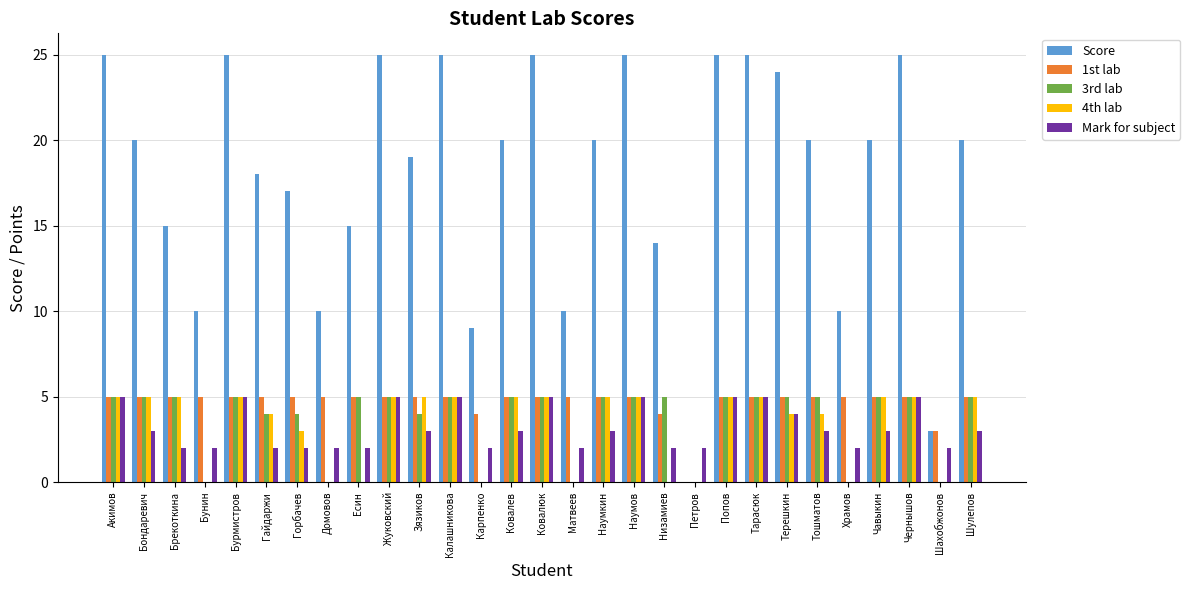

Reading right to left, what are all the values shown in this chart?

Score: Шулепов=20	Шахобжонов=3	Чернышов=25	Чавыкин=20	Храмов=10	Тошматов=20	Терешкин=24	Тарасюк=25	Попов=25	Петров=0	Низамиев=14	Наумов=25	Наумкин=20	Матвеев=10	Ковалюк=25	Ковалев=20	Карпенко=9	Калашникова=25	Зязиков=19	Жуковский=25	Есин=15	Домовов=10	Горбачев=17	Гайдаржи=18	Бурмистров=25	Бунин=10	Брекоткина=15	Бондаревич=20	Акимов=25
1st lab: Шулепов=5	Шахобжонов=3	Чернышов=5	Чавыкин=5	Храмов=5	Тошматов=5	Терешкин=5	Тарасюк=5	Попов=5	Петров=0	Низамиев=4	Наумов=5	Наумкин=5	Матвеев=5	Ковалюк=5	Ковалев=5	Карпенко=4	Калашникова=5	Зязиков=5	Жуковский=5	Есин=5	Домовов=5	Горбачев=5	Гайдаржи=5	Бурмистров=5	Бунин=5	Брекоткина=5	Бондаревич=5	Акимов=5
3rd lab: Шулепов=5	Шахобжонов=0	Чернышов=5	Чавыкин=5	Храмов=0	Тошматов=5	Терешкин=5	Тарасюк=5	Попов=5	Петров=0	Низамиев=5	Наумов=5	Наумкин=5	Матвеев=0	Ковалюк=5	Ковалев=5	Карпенко=0	Калашникова=5	Зязиков=4	Жуковский=5	Есин=5	Домовов=0	Горбачев=4	Гайдаржи=4	Бурмистров=5	Бунин=0	Брекоткина=5	Бондаревич=5	Акимов=5
4th lab: Шулепов=5	Шахобжонов=0	Чернышов=5	Чавыкин=5	Храмов=0	Тошматов=4	Терешкин=4	Тарасюк=5	Попов=5	Петров=0	Низамиев=0	Наумов=5	Наумкин=5	Матвеев=0	Ковалюк=5	Ковалев=5	Карпенко=0	Калашникова=5	Зязиков=5	Жуковский=5	Есин=0	Домовов=0	Горбачев=3	Гайдаржи=4	Бурмистров=5	Бунин=0	Брекоткина=5	Бондаревич=5	Акимов=5
Mark for subject: Шулепов=3	Шахобжонов=2	Чернышов=5	Чавыкин=3	Храмов=2	Тошматов=3	Терешкин=4	Тарасюк=5	Попов=5	Петров=2	Низамиев=2	Наумов=5	Наумкин=3	Матвеев=2	Ковалюк=5	Ковалев=3	Карпенко=2	Калашникова=5	Зязиков=3	Жуковский=5	Есин=2	Домовов=2	Горбачев=2	Гайдаржи=2	Бурмистров=5	Бунин=2	Брекоткина=2	Бондаревич=3	Акимов=5